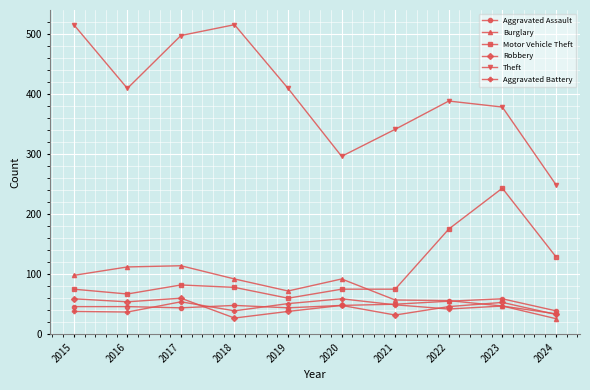

How many lines are shown in the chart?

6